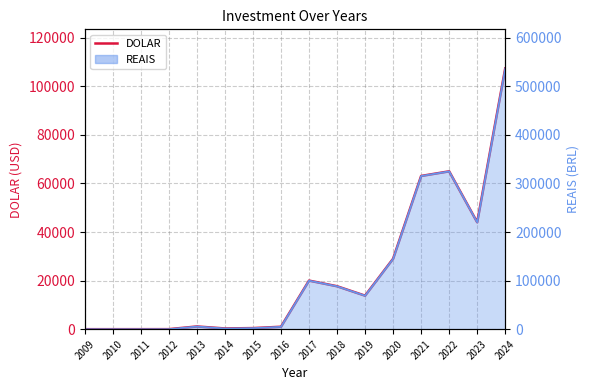

What is the sum of all values?

362754.5